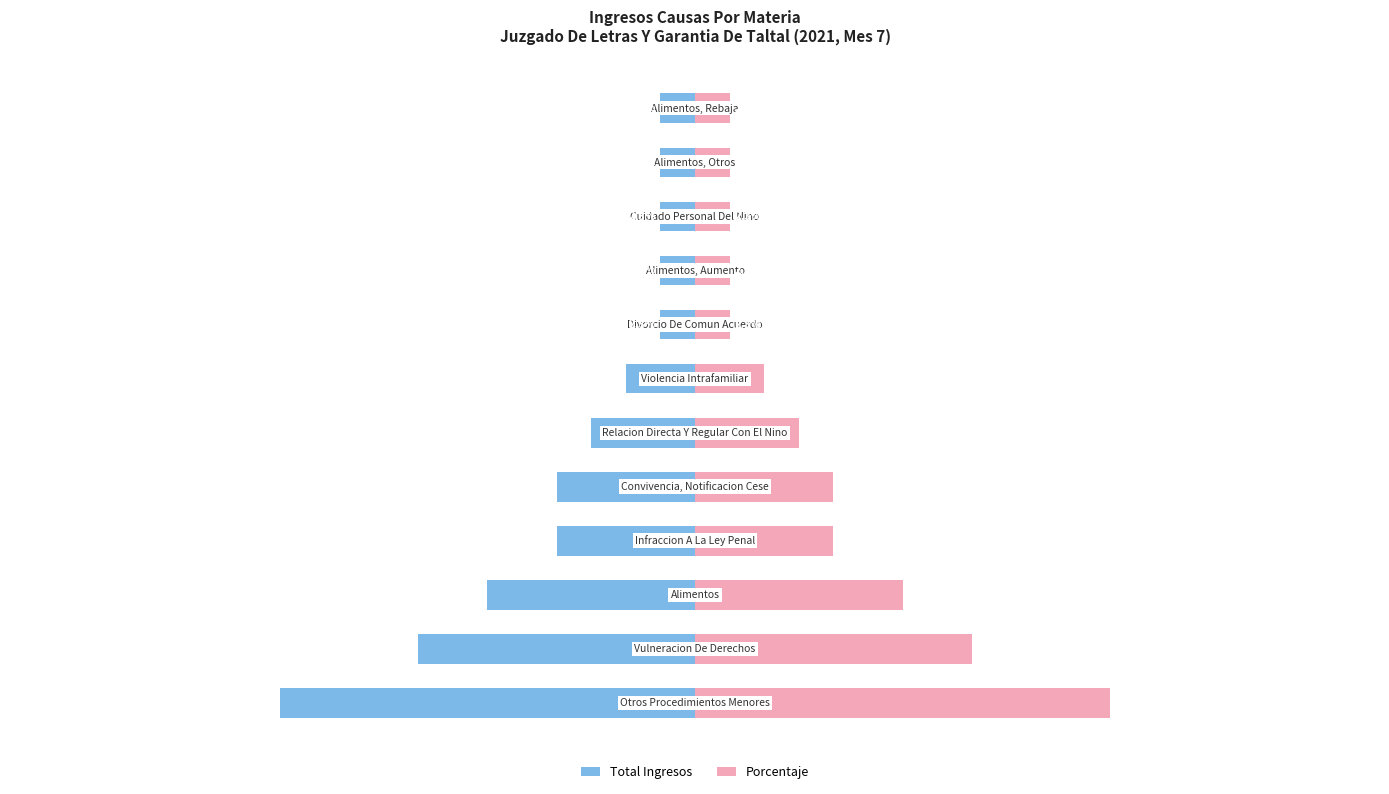

What are all the series names shown in the legend?

Total Ingresos, Porcentaje